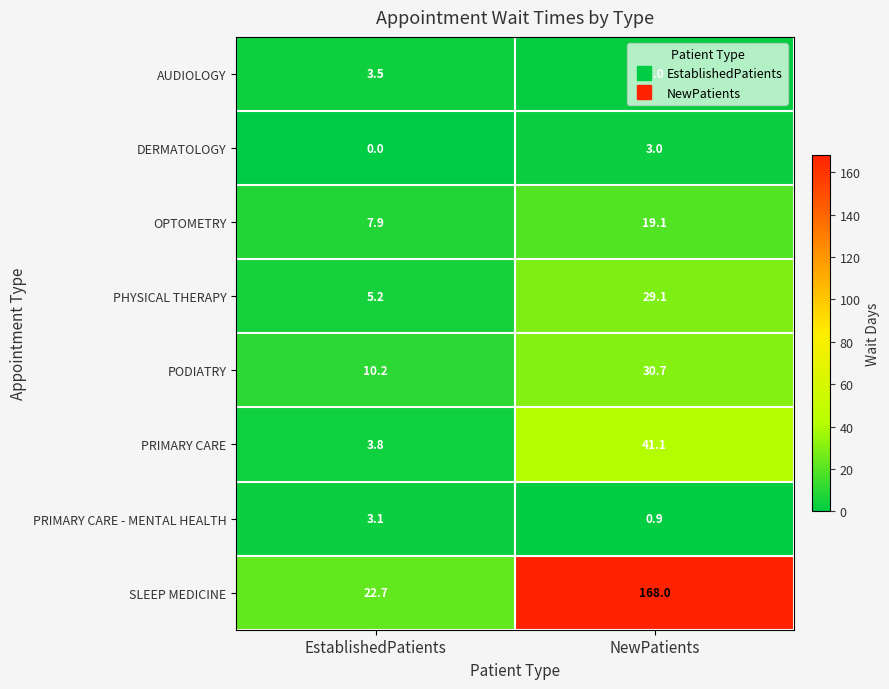

True or false: SLEEP MEDICINE has a value of 22.7 at EstablishedPatients.

True